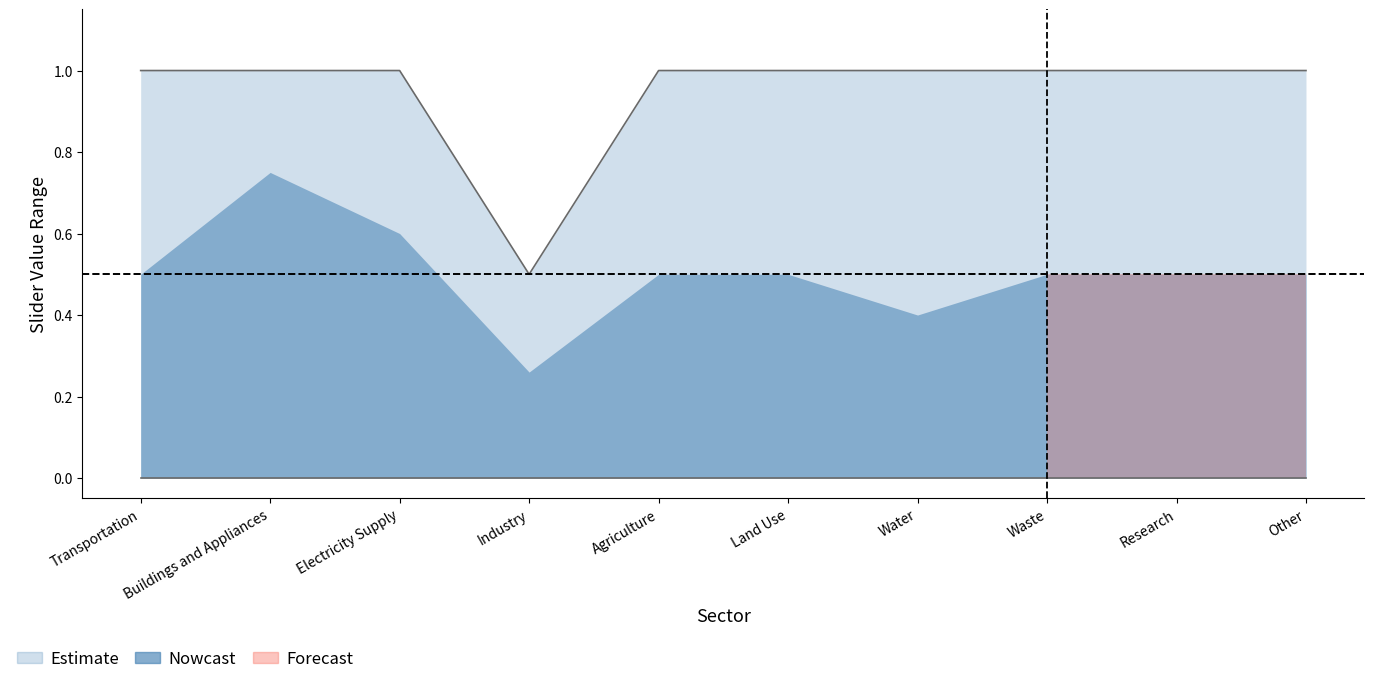

Rank the categories by value from highest to lowest.

Transportation, Buildings and Appliances, Electricity Supply, Agriculture, Land Use, Water, Waste, Research, Other, Industry